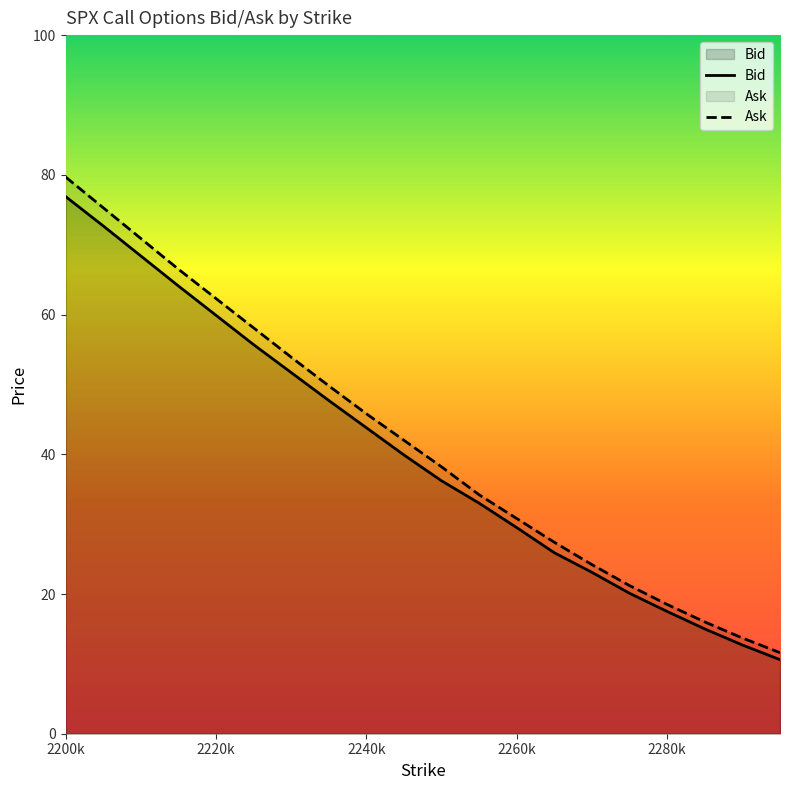

How many lines are shown in the chart?

2